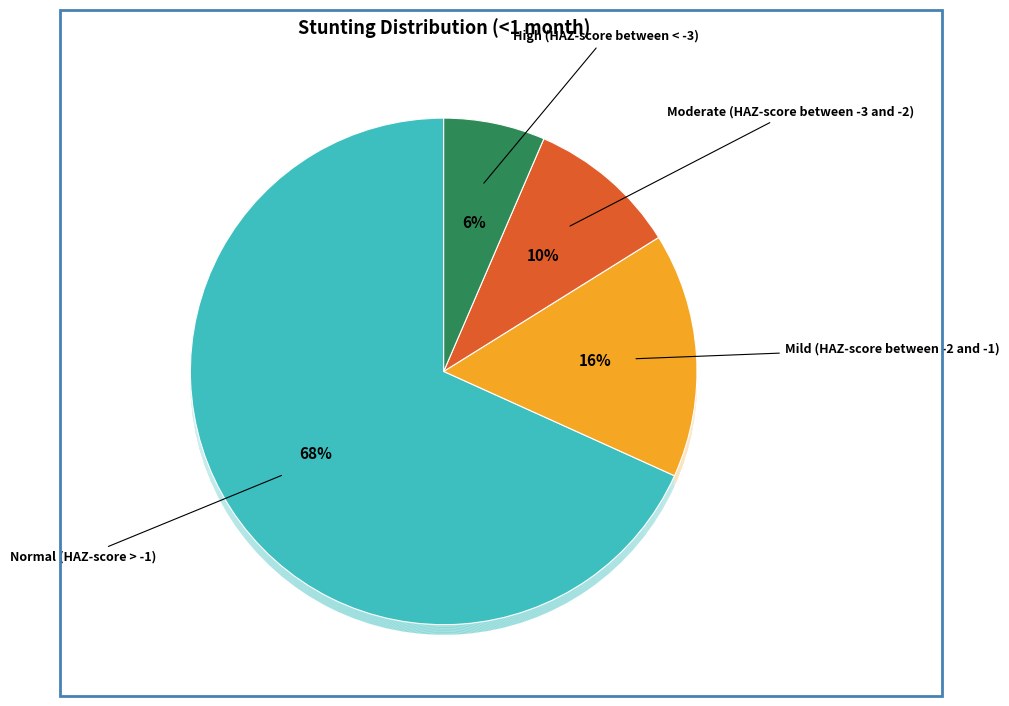

What percentage is the High (HAZ-score between < -3) slice, to the nearest percent?

6%